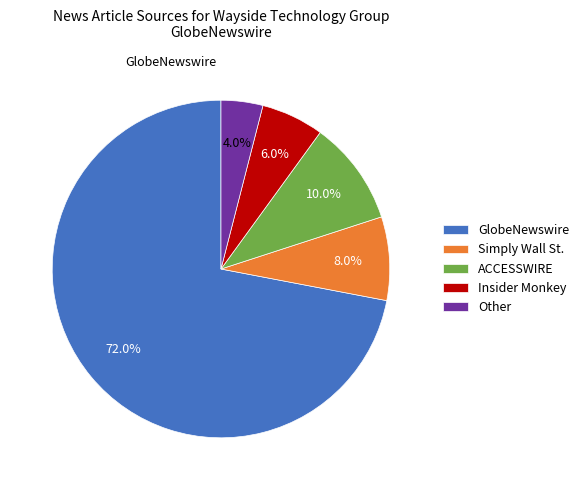

To the nearest percent, what is the difference between the ACCESSWIRE and Simply Wall St. slice percentages?

2%